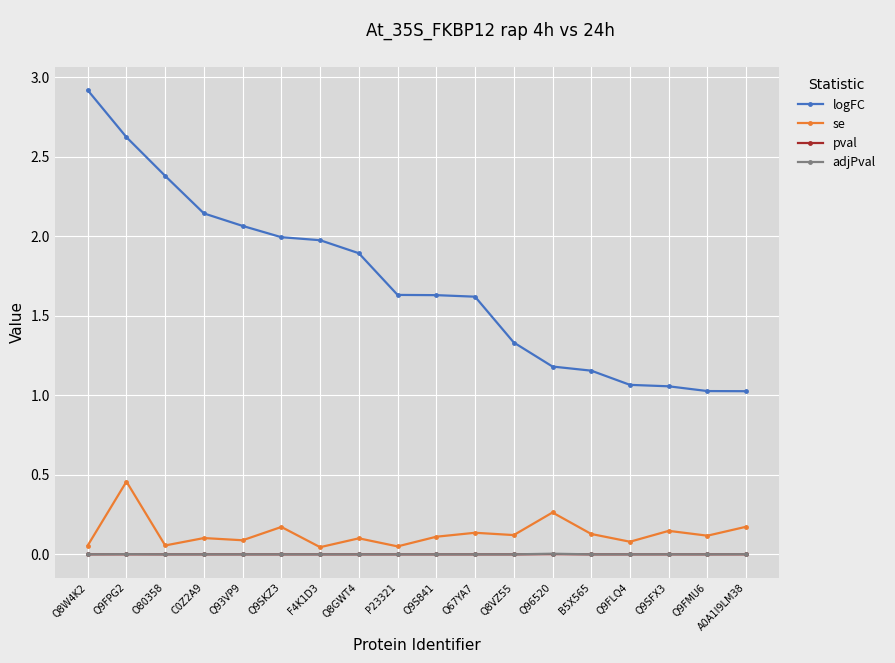

True or false: adjPval has a value of 0.0 at Q8VZ55.

True